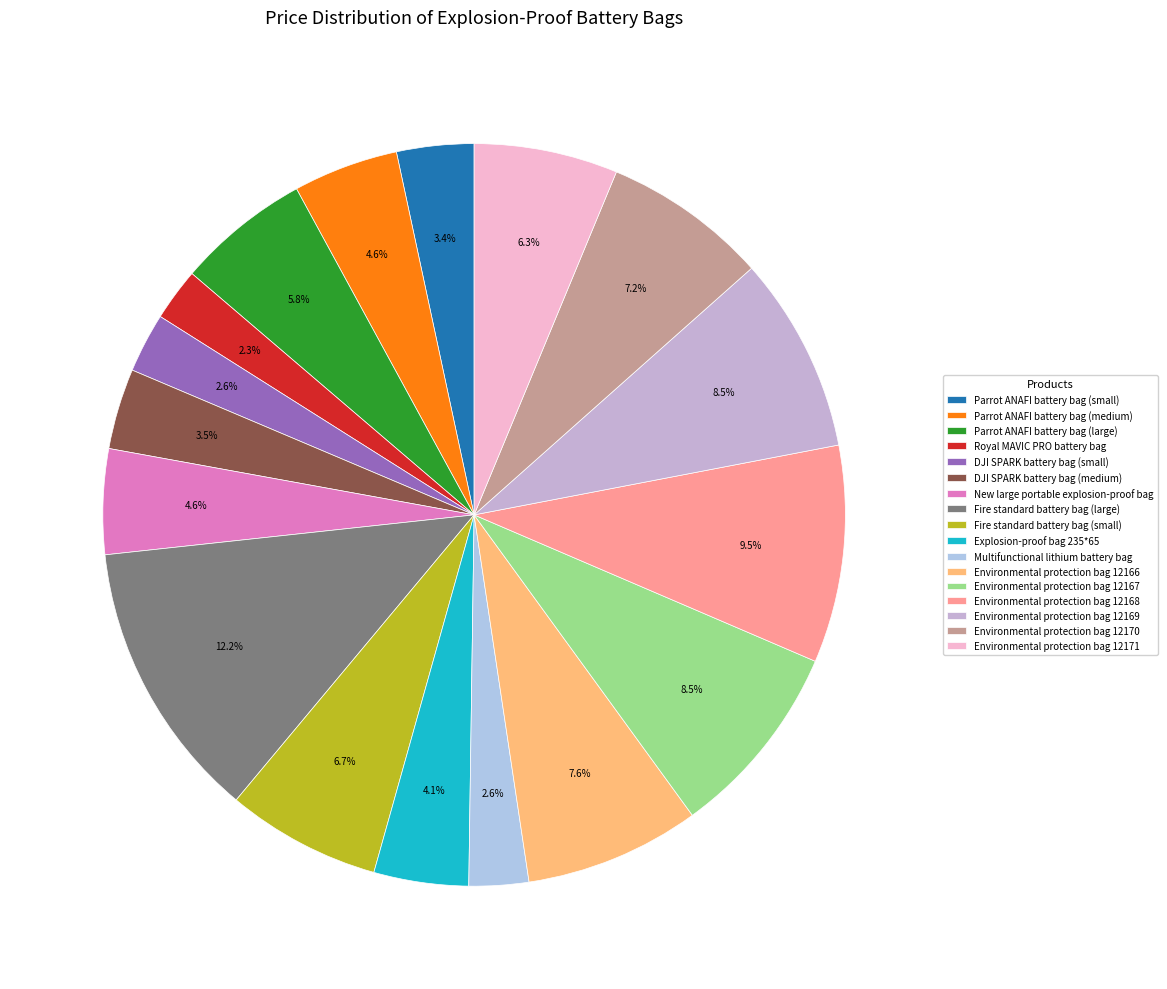

To the nearest percent, what percentage of the pie is Environmental protection bag 12169?

9%